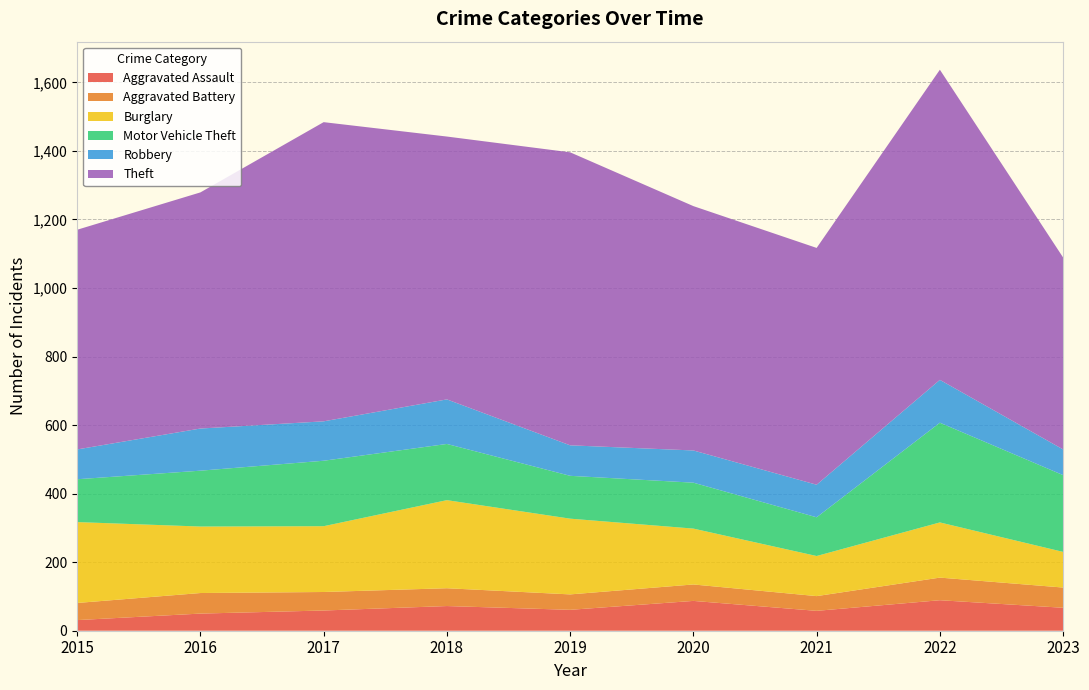

Reading right to left, transcribe all the data shown in this chart.

Aggravated Assault: 67	89	58	87	61	72	59	50	31
Aggravated Battery: 59	66	43	48	45	52	54	60	50
Burglary: 104	161	117	163	221	257	192	194	236
Motor Vehicle Theft: 224	291	113	134	125	164	191	163	125
Robbery: 75	125	95	94	89	130	115	123	87
Theft: 560	905	691	713	855	767	873	689	641